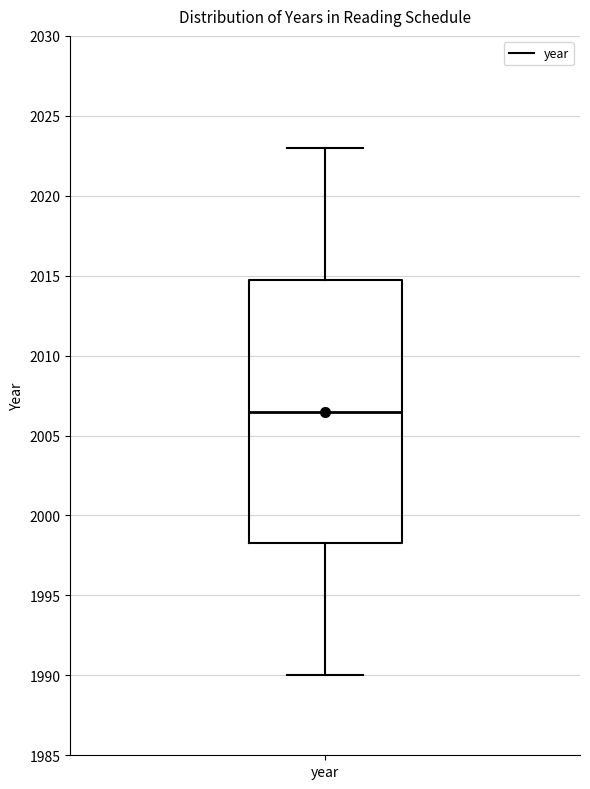

Read this box plot against the y-axis: the position of the median line, the range covered by the box, and the ends of both whiskers. The values are not printed on the chart, so give them approximately, as read against the axis.

median 2006.5, box 1998.5 to 2015.0, whiskers 1990.0 to 2023.0